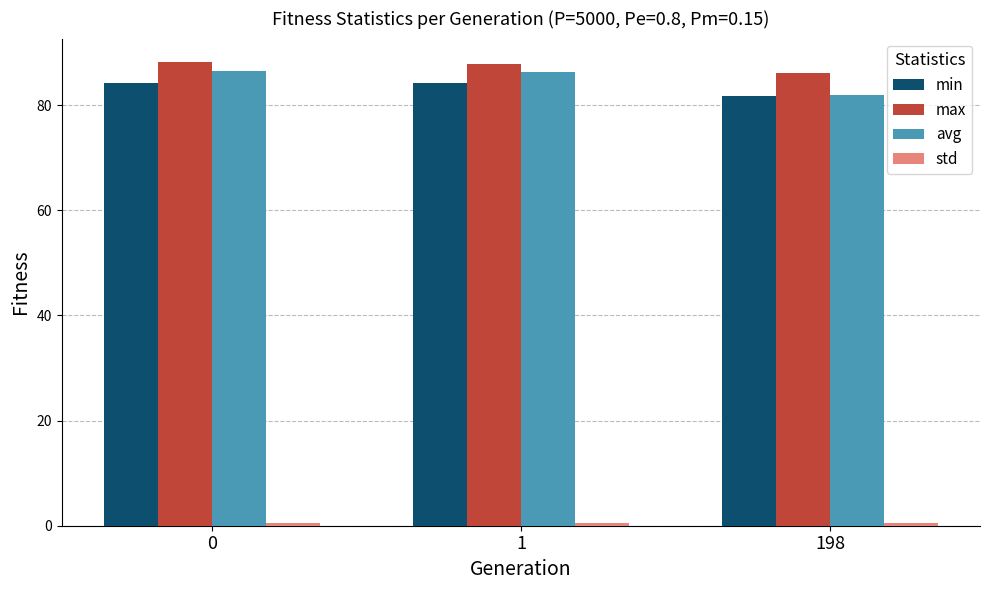

Is it true that avg equals 86.5 at 0?

True